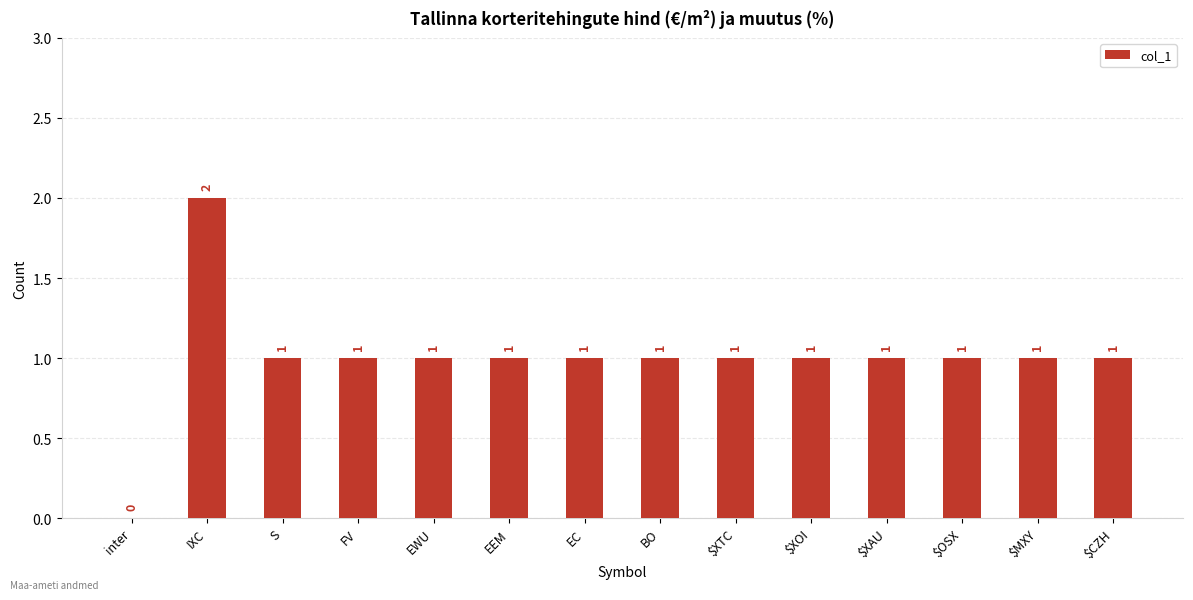

Which has a higher value, $XTC or IXC?

IXC